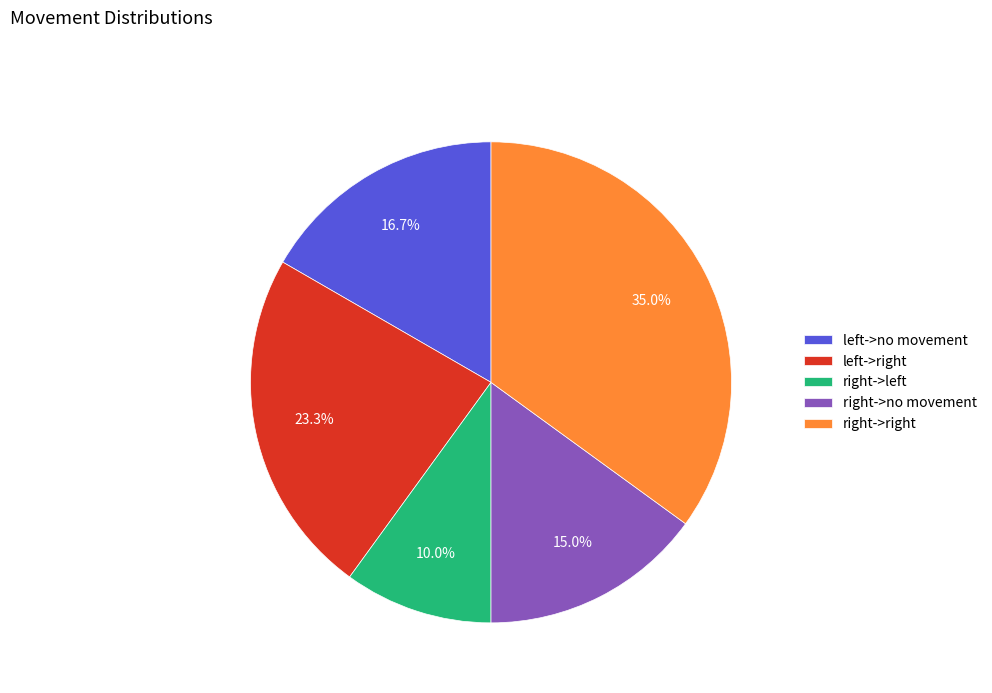

What is the largest slice in the pie chart?

right->right